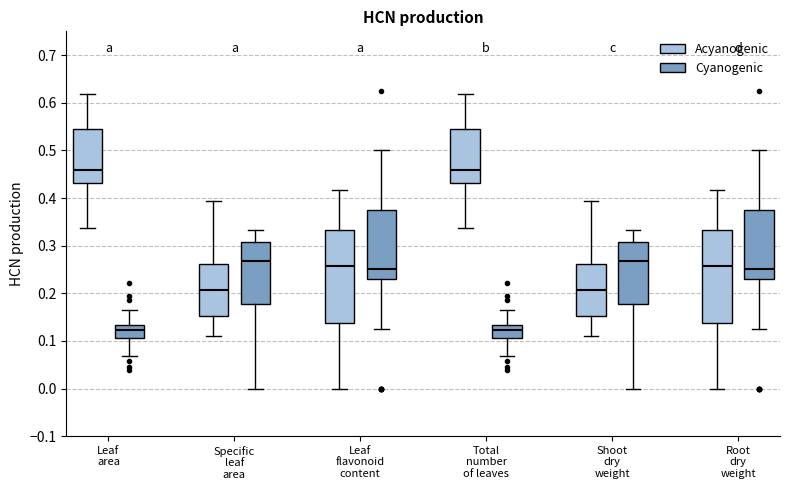

Where is the lower edge of the box for Total number of leaves (Acyanogenic) on the y-axis? The values are not printed on the chart, so give them approximately, as read against the axis.

0.43